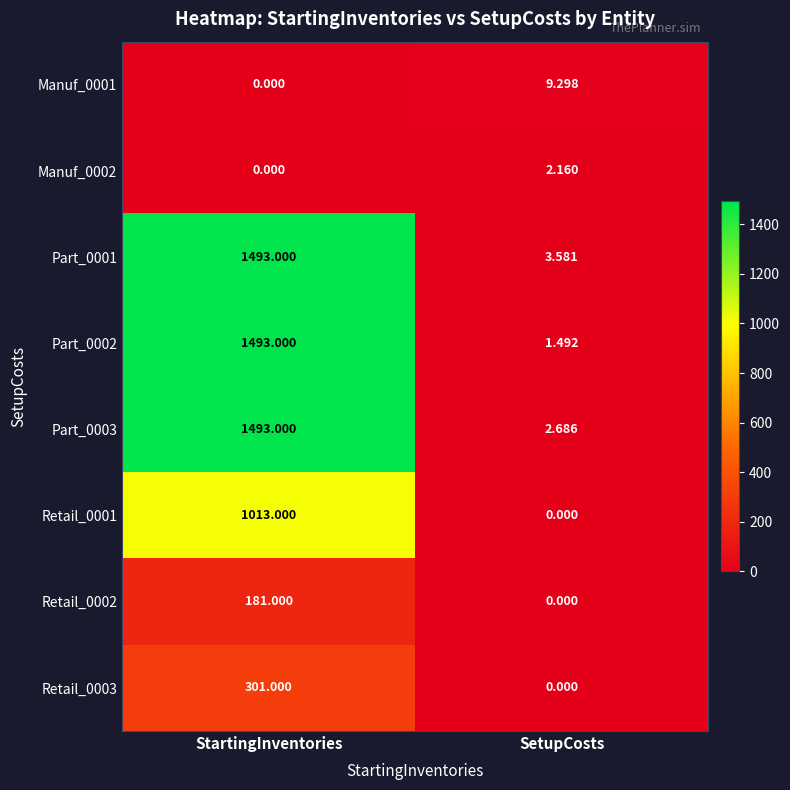

At how many categories does at least one series exceed 1441?

1